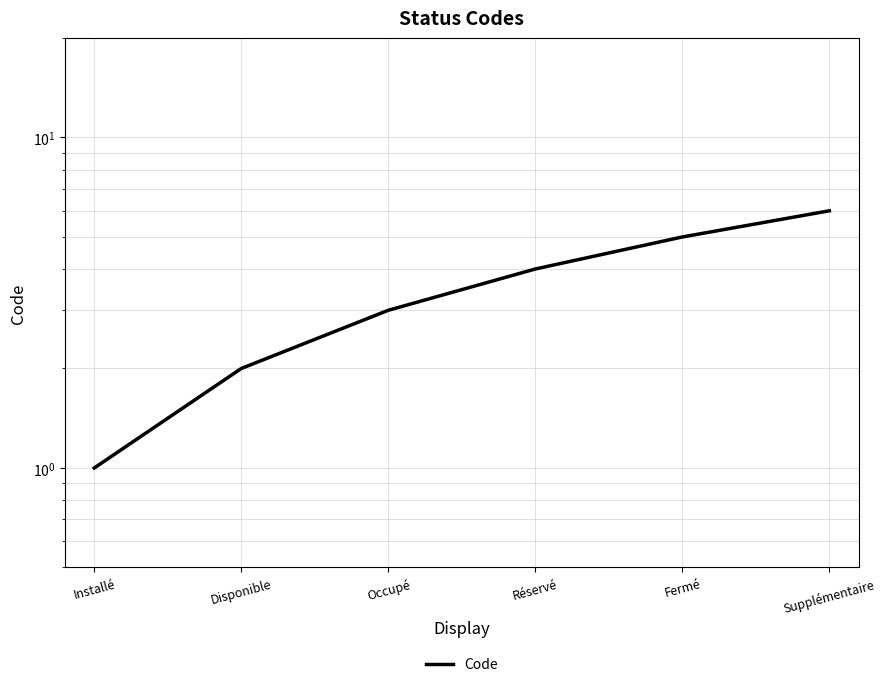

What is the sum of the values at Disponible and Fermé?

7